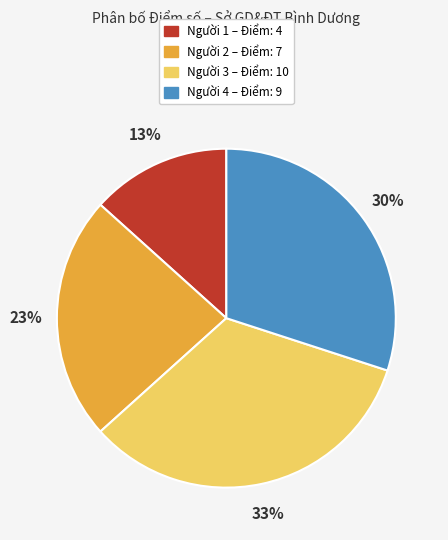

Does any single category account for the majority?

No